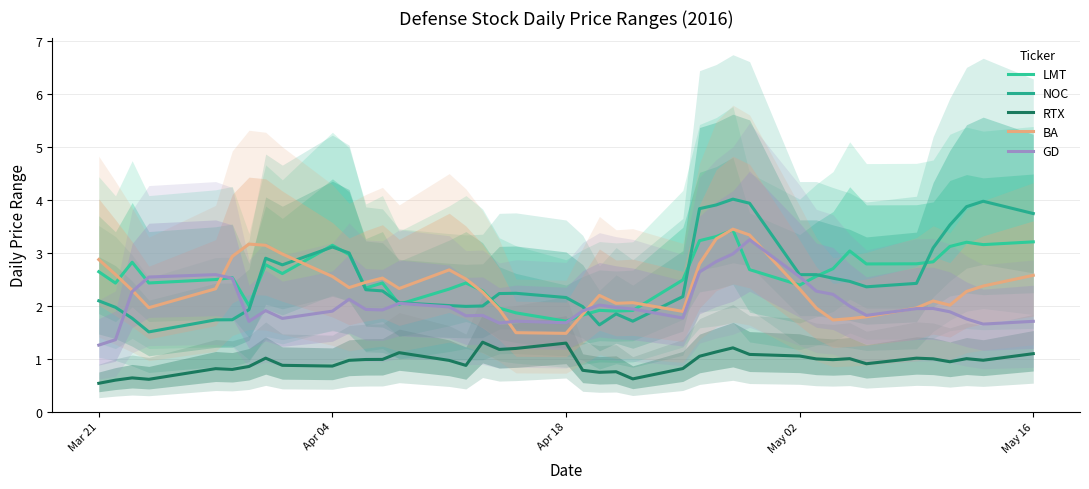

How many intersections are there between BA and GD?

6